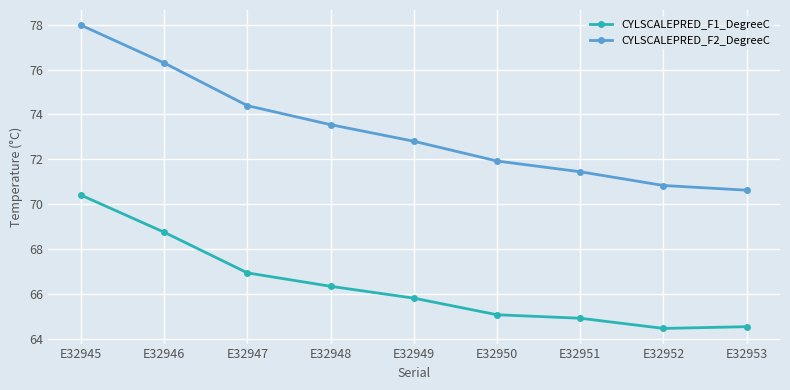

The CYLSCALEPRED_F1_DegreeC series shows 116.5 at E32948. True or false?

False